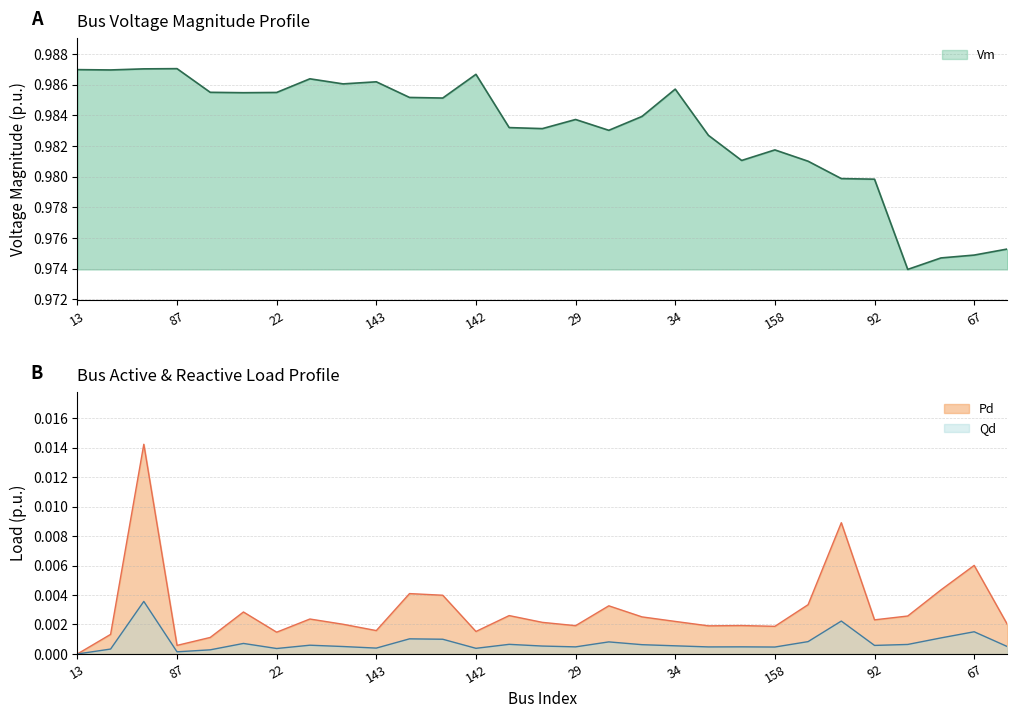

Reading left to right, extract all data points from this chart.

Vm: 13=1.0	137=1.0	136=1.0	87=1.0	19=1.0	20=1.0	22=1.0	37=1.0	26=1.0	143=1.0	25=1.0	144=1.0	142=1.0	27=1.0	28=1.0	29=1.0	30=1.0	33=1.0	34=1.0	35=1.0	36=1.0	158=1.0	91=1.0	40=1.0	92=1.0	41=1.0	43=1.0	67=1.0	51=1.0
Pd_scaled: 13=0.0	137=0.0	136=0.0	87=0.0	19=0.0	20=0.0	22=0.0	37=0.0	26=0.0	143=0.0	25=0.0	144=0.0	142=0.0	27=0.0	28=0.0	29=0.0	30=0.0	33=0.0	34=0.0	35=0.0	36=0.0	158=0.0	91=0.0	40=0.0	92=0.0	41=0.0	43=0.0	67=0.0	51=0.0
Qd_scaled: 13=0.0	137=0.0	136=0.0	87=0.0	19=0.0	20=0.0	22=0.0	37=0.0	26=0.0	143=0.0	25=0.0	144=0.0	142=0.0	27=0.0	28=0.0	29=0.0	30=0.0	33=0.0	34=0.0	35=0.0	36=0.0	158=0.0	91=0.0	40=0.0	92=0.0	41=0.0	43=0.0	67=0.0	51=0.0